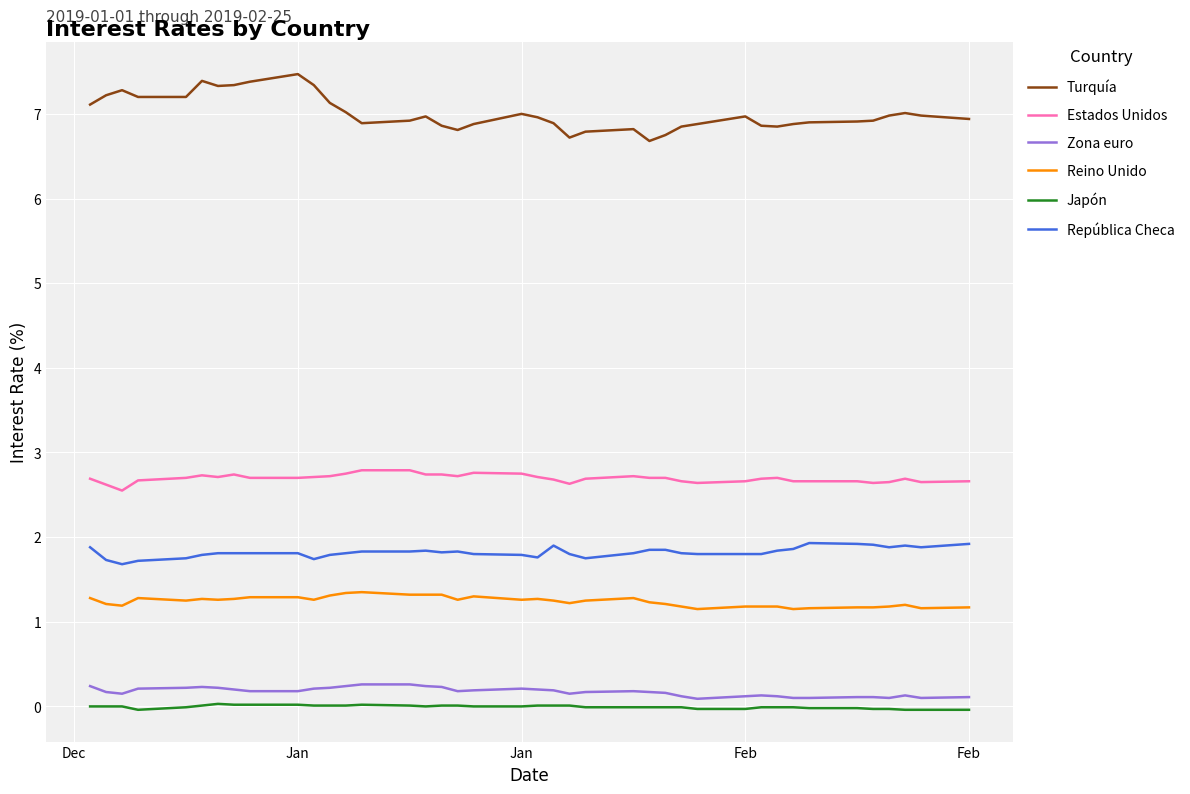

Which series has the largest total across all categories?

Turquía